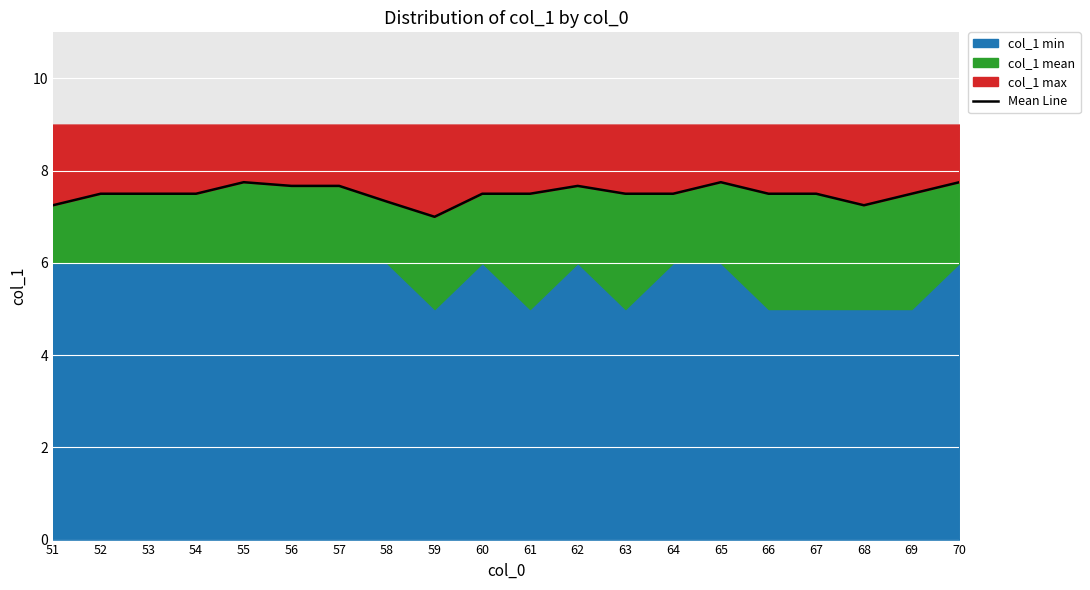

Reading left to right, what are all the values shown in this chart?

7.2	7.5	7.5	7.5	7.8	7.7	7.7	7.3	7.0	7.5	7.5	7.7	7.5	7.5	7.8	7.5	7.5	7.2	7.5	7.8